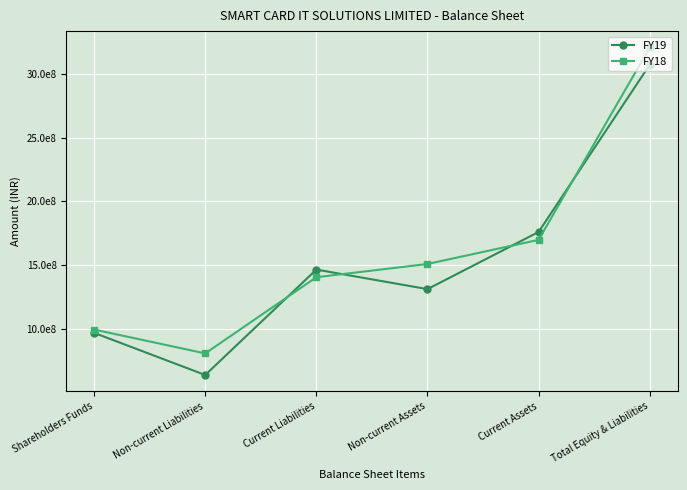

At which category does FY18 reach its first local valley?

Non-current Liabilities